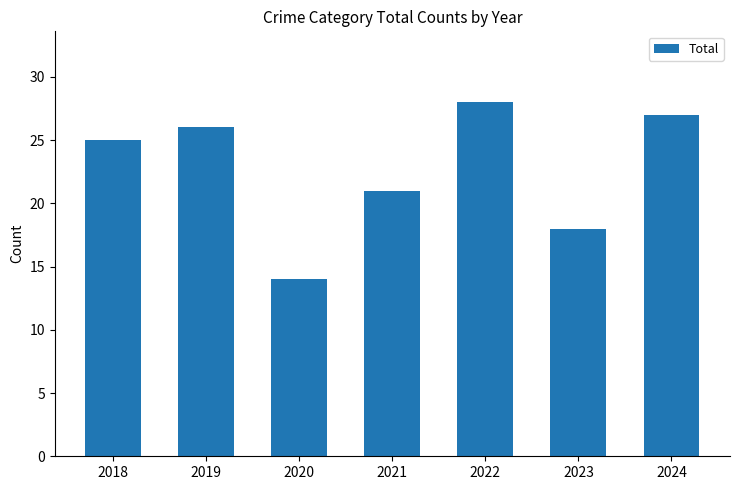

Reading left to right, extract all data points from this chart.

25	26	14	21	28	18	27